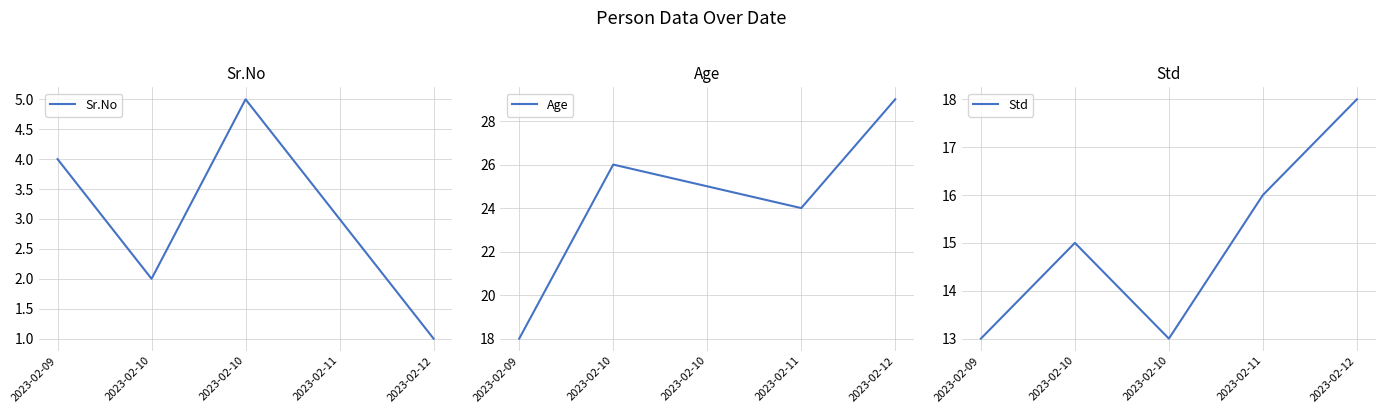

What is the difference between the Sr.No values at 2023-02-09 and 2023-02-12?

3